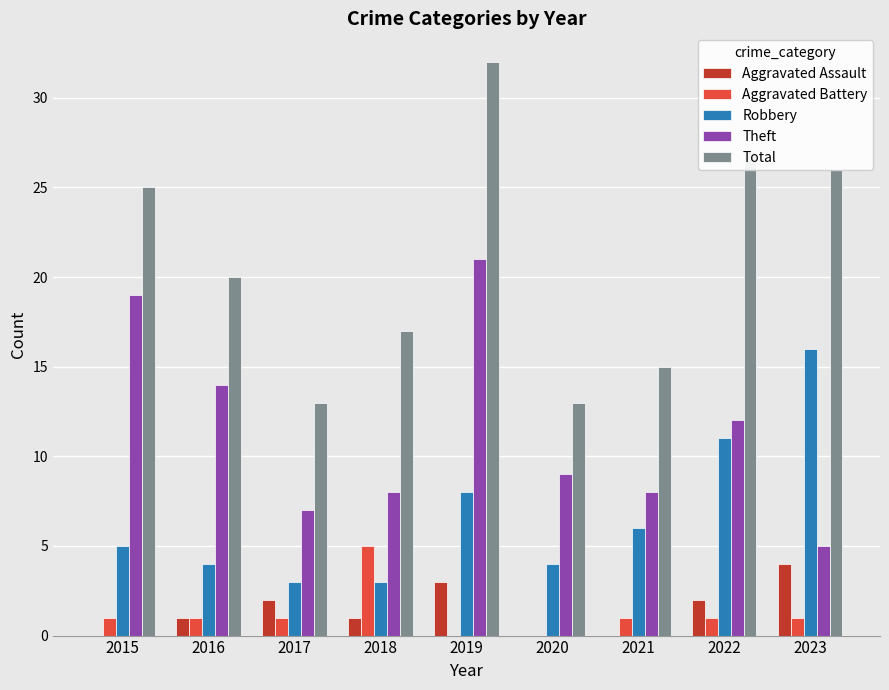

Reading right to left, extract all data points from this chart.

Aggravated Assault: 2023=4	2022=2	2021=0	2020=0	2019=3	2018=1	2017=2	2016=1	2015=0
Aggravated Battery: 2023=1	2022=1	2021=1	2020=0	2019=0	2018=5	2017=1	2016=1	2015=1
Robbery: 2023=16	2022=11	2021=6	2020=4	2019=8	2018=3	2017=3	2016=4	2015=5
Theft: 2023=5	2022=12	2021=8	2020=9	2019=21	2018=8	2017=7	2016=14	2015=19
Total: 2023=26	2022=27	2021=15	2020=13	2019=32	2018=17	2017=13	2016=20	2015=25